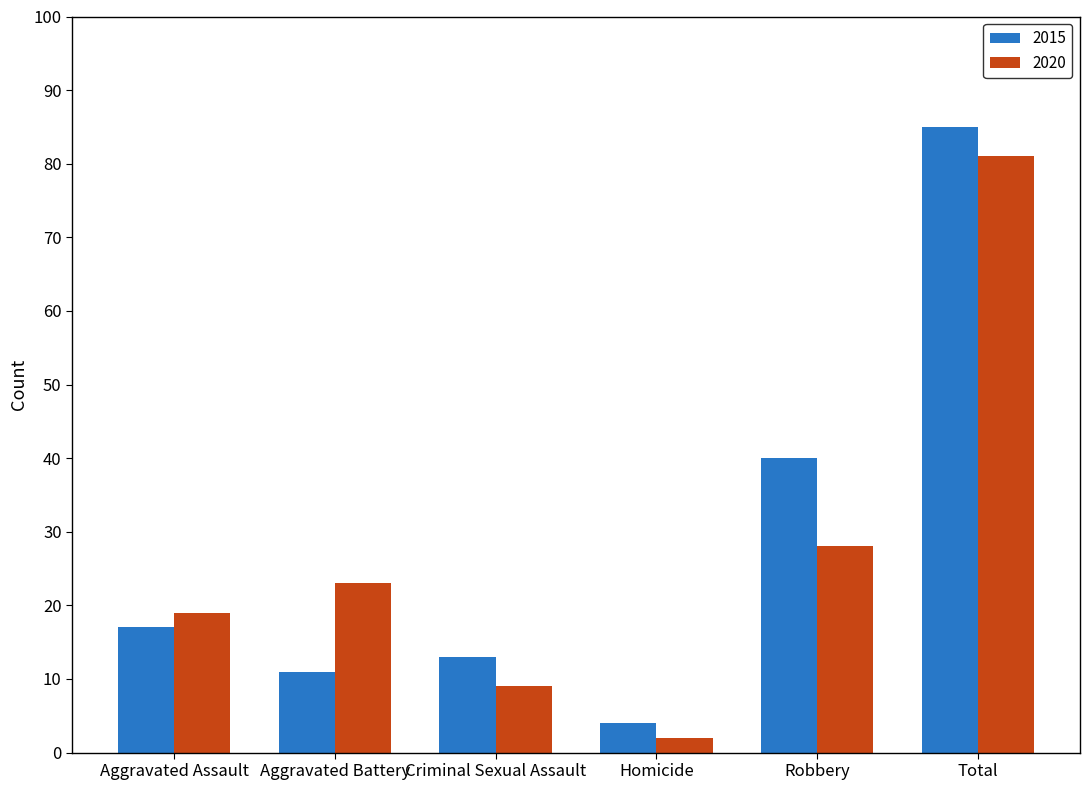

Rank the series by their average value, from lowest to highest.

2020, 2015